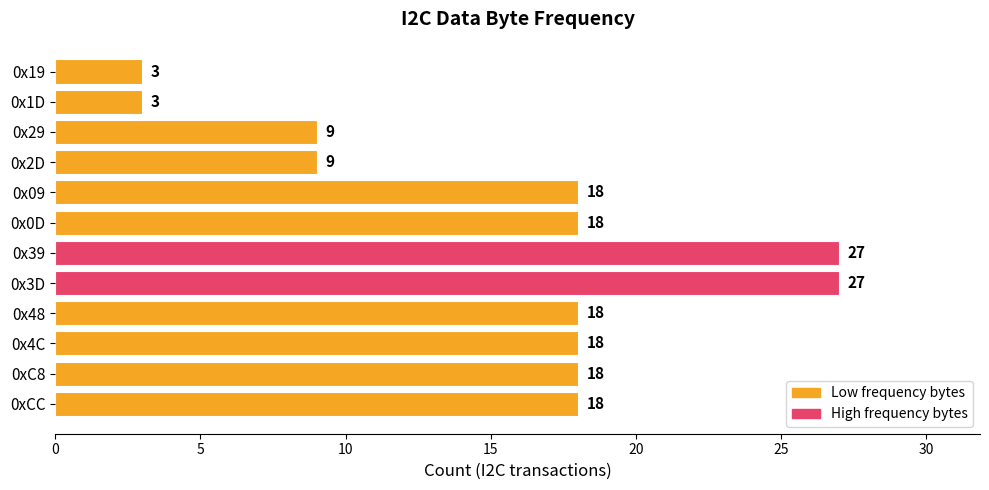

The chart shows a value of 25 at 0xC8. True or false?

False